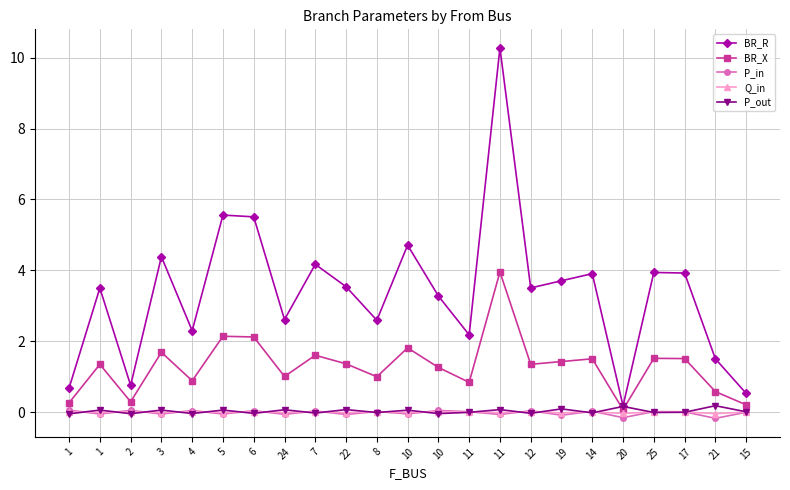

Between which two adjacent categories do P_out and Q_in first intersect?

1 and 1